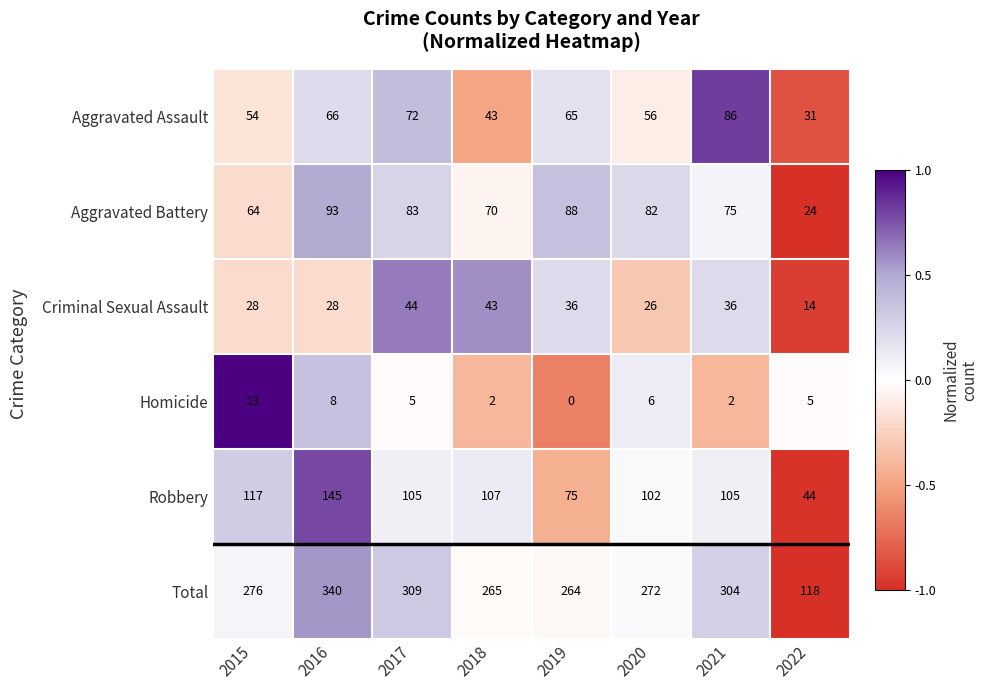

Rank the series by their maximum value, from highest to lowest.

Total, Robbery, Aggravated Battery, Aggravated Assault, Criminal Sexual Assault, Homicide